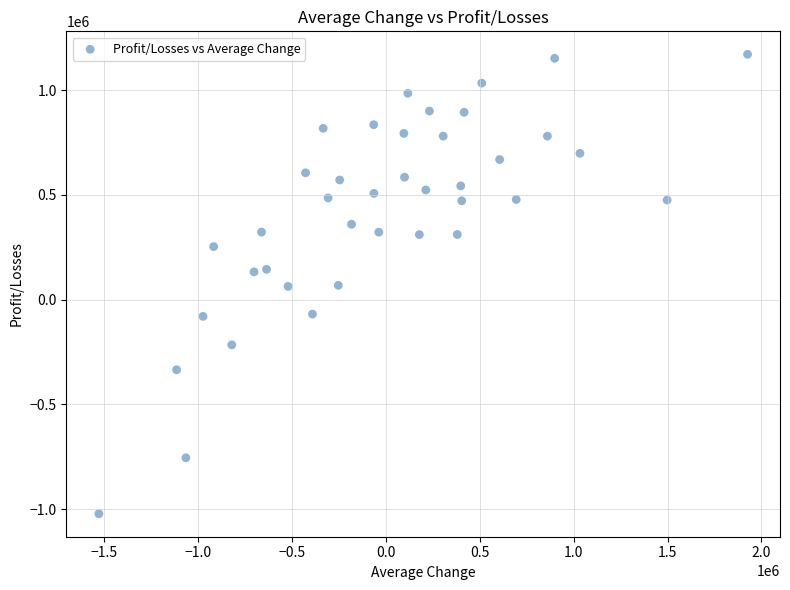

What is the range of Y values (max minus min)?

2193127